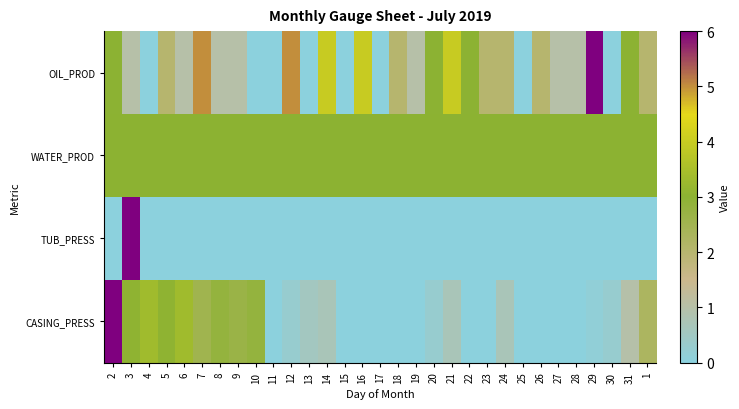

At 7, list the series in order from smallest to largest.

TUB_PRESS, CASING_PRESS, WATER_PROD, OIL_PROD